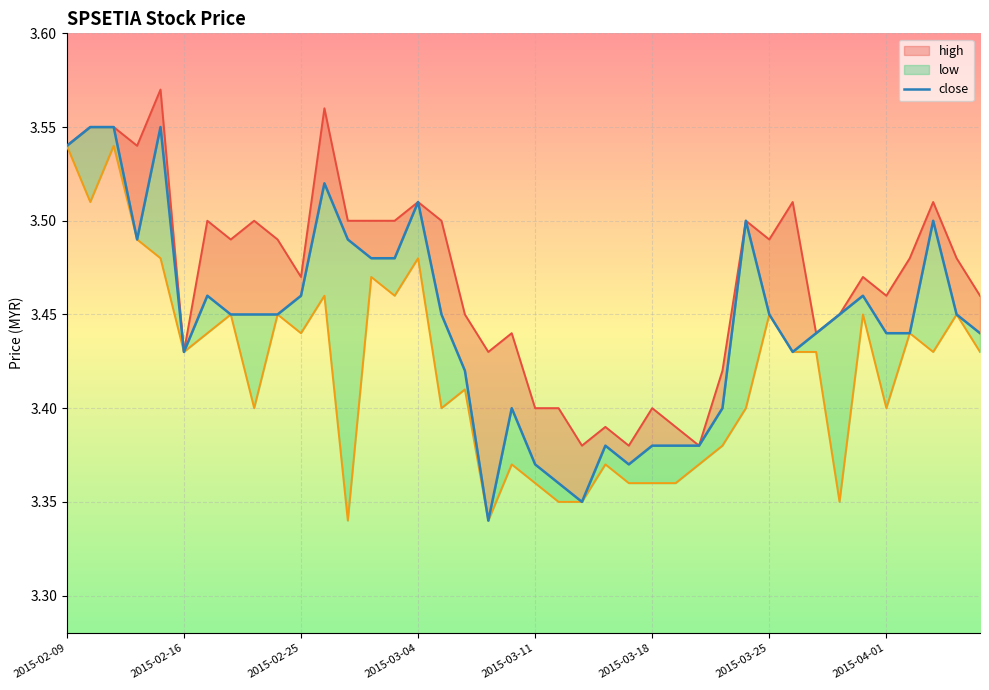

Reading left to right, extract all data points from this chart.

high: 3.5	3.5	3.5	3.5	3.6	3.4	3.5	3.5	3.5	3.5	3.5	3.6	3.5	3.5	3.5	3.5	3.5	3.5	3.4	3.4	3.4	3.4	3.4	3.4	3.4	3.4	3.4	3.4	3.4	3.5	3.5	3.5	3.4	3.5	3.5	3.5	3.5	3.5	3.5	3.5
close: 3.5	3.5	3.5	3.5	3.5	3.4	3.5	3.5	3.5	3.5	3.5	3.5	3.5	3.5	3.5	3.5	3.5	3.4	3.3	3.4	3.4	3.4	3.4	3.4	3.4	3.4	3.4	3.4	3.4	3.5	3.5	3.4	3.4	3.5	3.5	3.4	3.4	3.5	3.5	3.4
low: 3.5	3.5	3.5	3.5	3.5	3.4	3.4	3.5	3.4	3.5	3.4	3.5	3.3	3.5	3.5	3.5	3.4	3.4	3.3	3.4	3.4	3.4	3.4	3.4	3.4	3.4	3.4	3.4	3.4	3.4	3.5	3.4	3.4	3.4	3.5	3.4	3.4	3.4	3.5	3.4